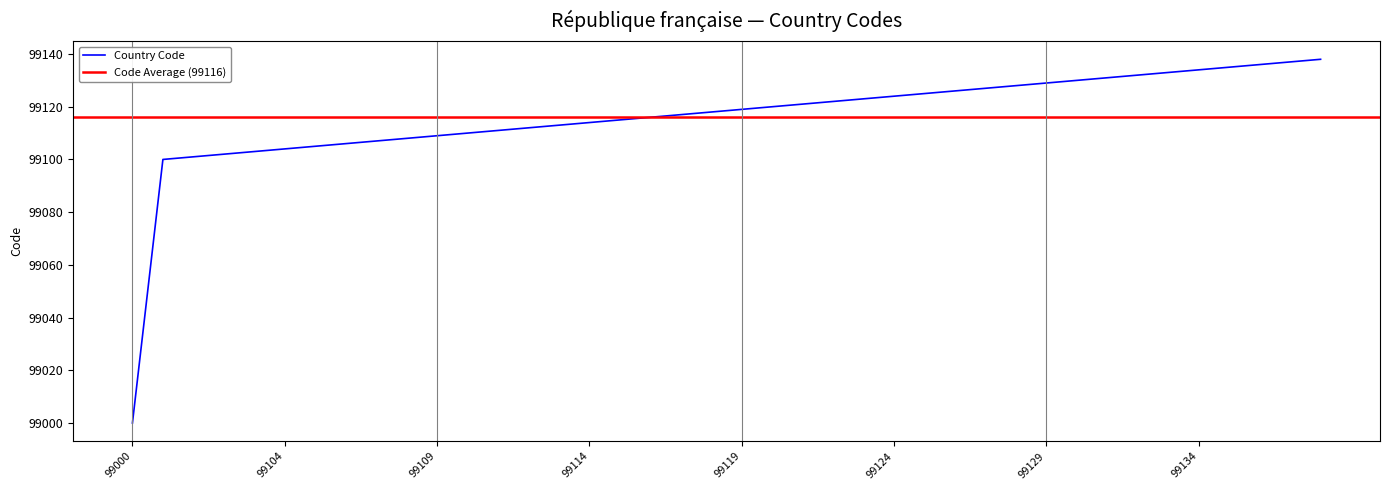

Does the chart display data point markers on the line(s)?

No